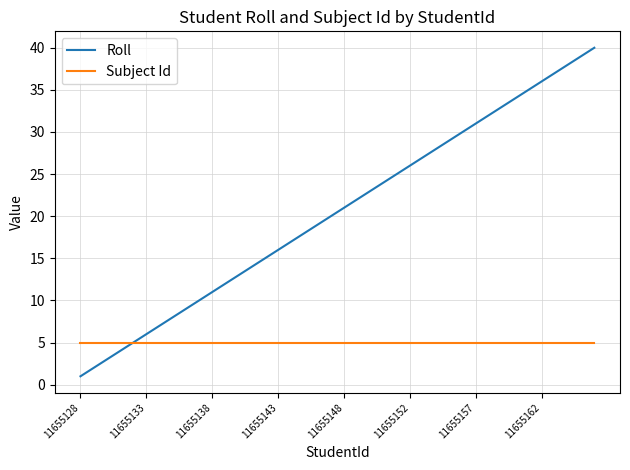

Which series has the largest total across all categories?

Roll